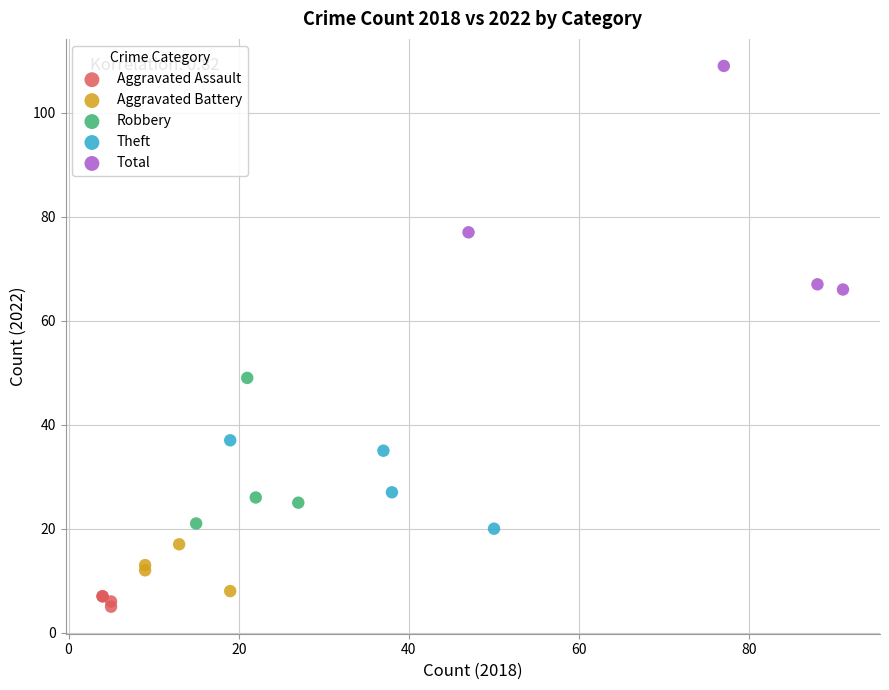

Which series reaches the maximum Y coordinate?

Total